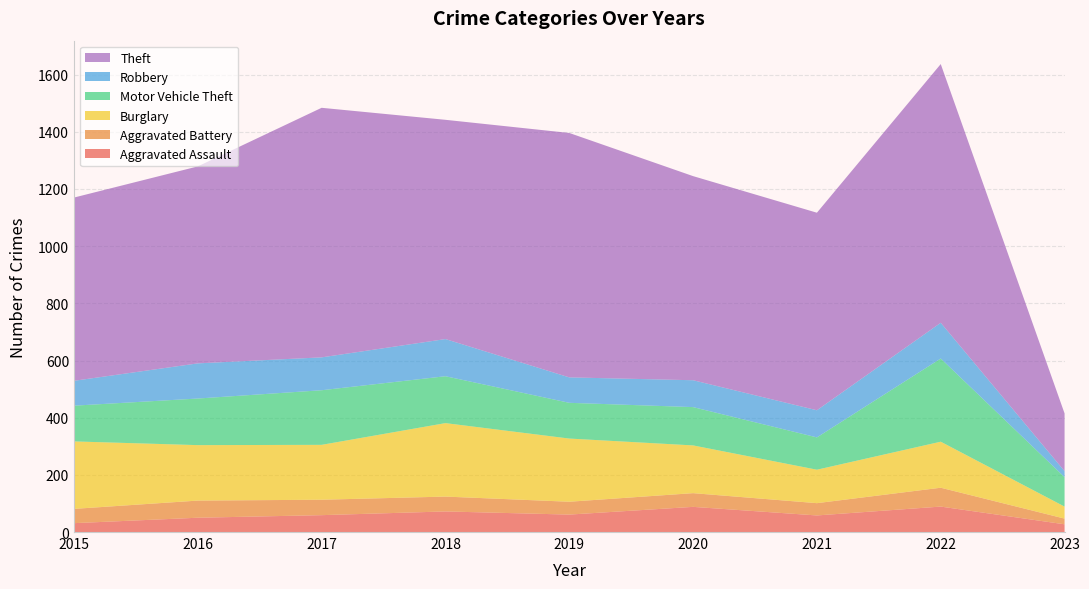

Reading right to left, list all the values displayed in this chart.

Aggravated Assault: 27	89	58	88	61	72	59	50	31
Aggravated Battery: 20	66	43	48	45	52	54	60	50
Burglary: 42	161	117	167	221	257	192	194	236
Motor Vehicle Theft: 103	291	113	134	125	164	191	163	125
Robbery: 21	125	95	94	89	130	115	123	87
Theft: 202	905	691	714	855	767	873	689	641